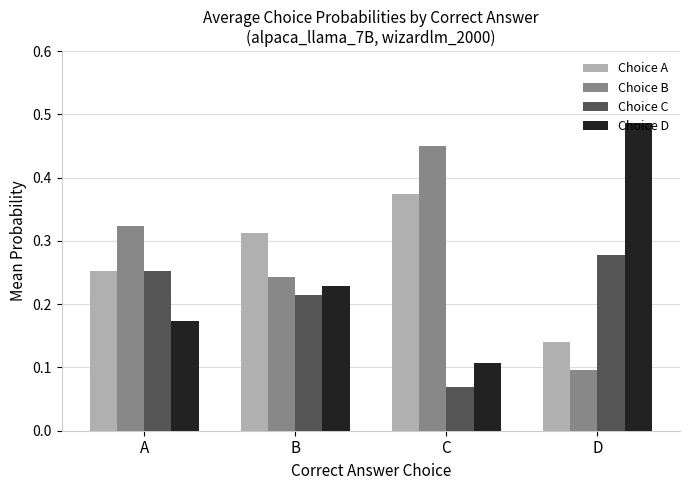

List the labels in order of Choice D value, smallest first.

C, A, B, D